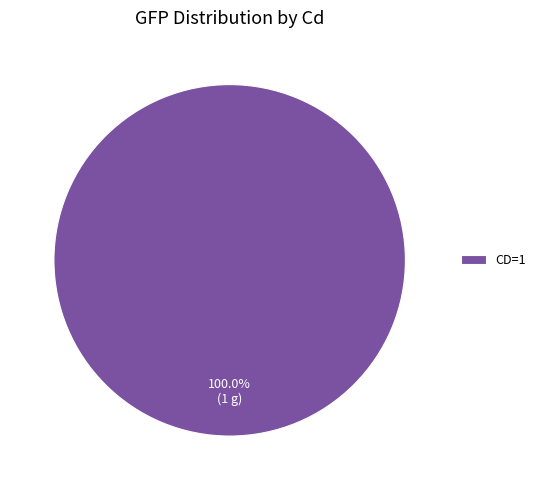

What is the majority slice?

CD=1